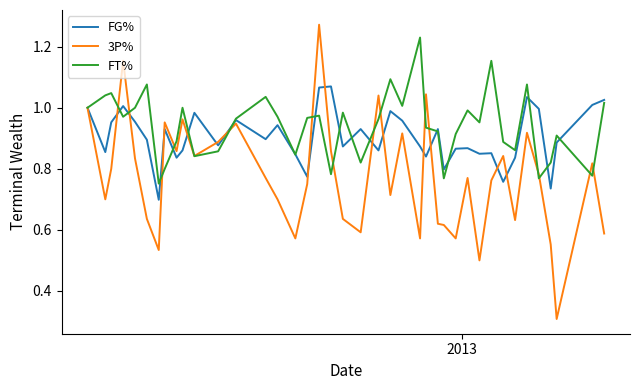

What is the minimum value shown in the chart?

0.3